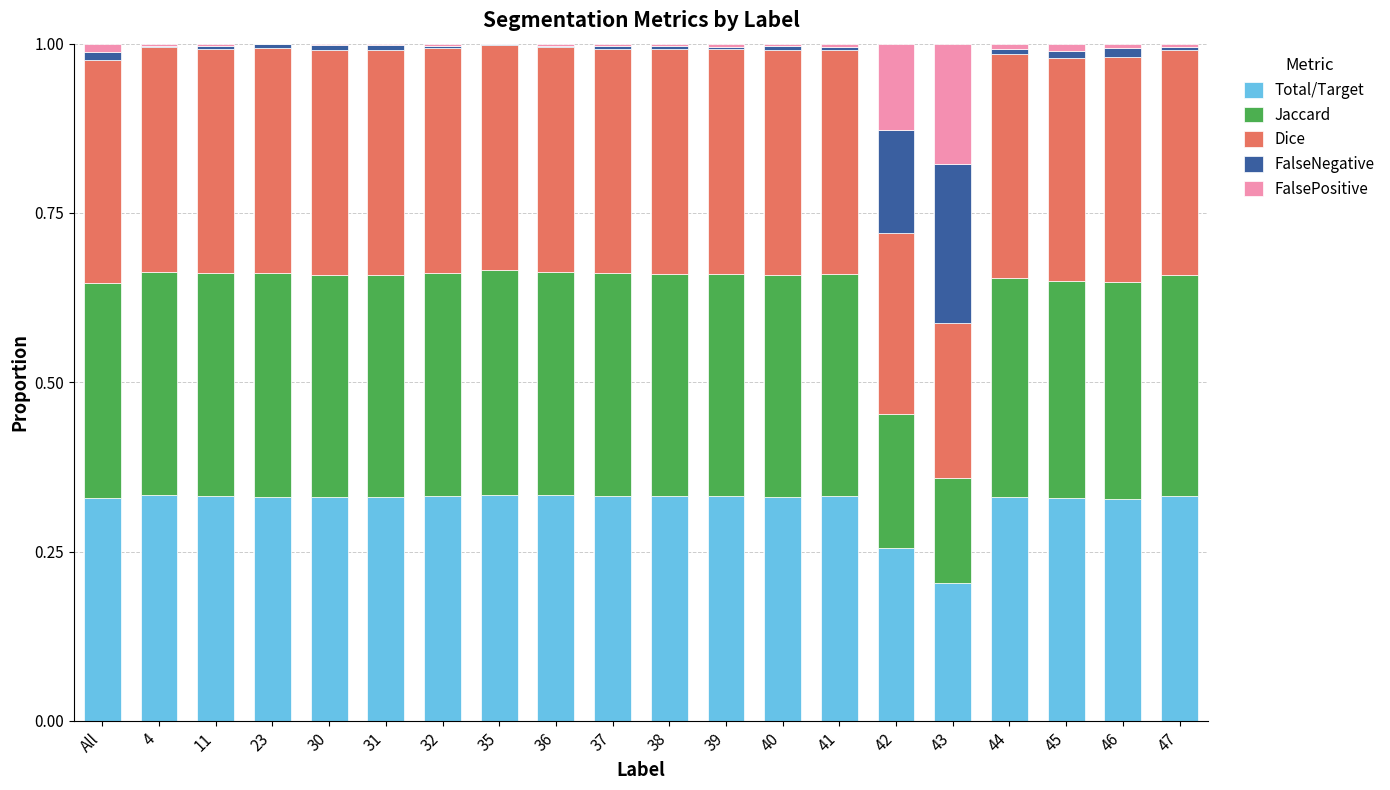

What is the sum of all Total/Target values?

6.4